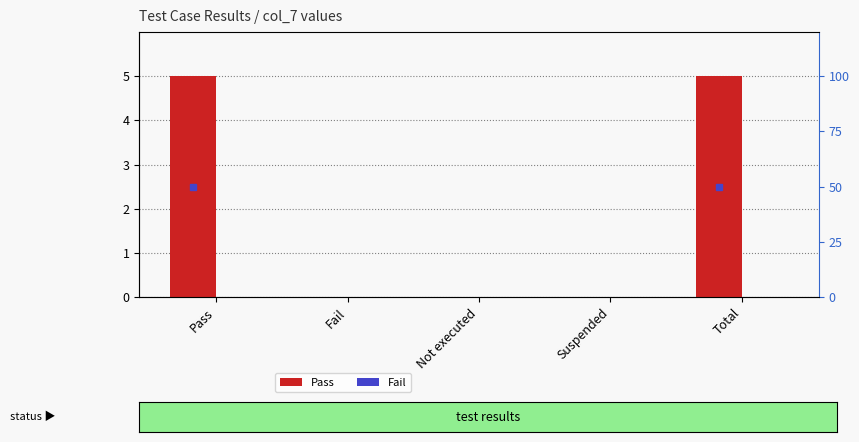

Reading left to right, list all the values displayed in this chart.

Pass: Pass=5	Fail=0	Not executed=0	Suspended=0	Total=5
Fail: Pass=0	Fail=0	Not executed=0	Suspended=0	Total=0